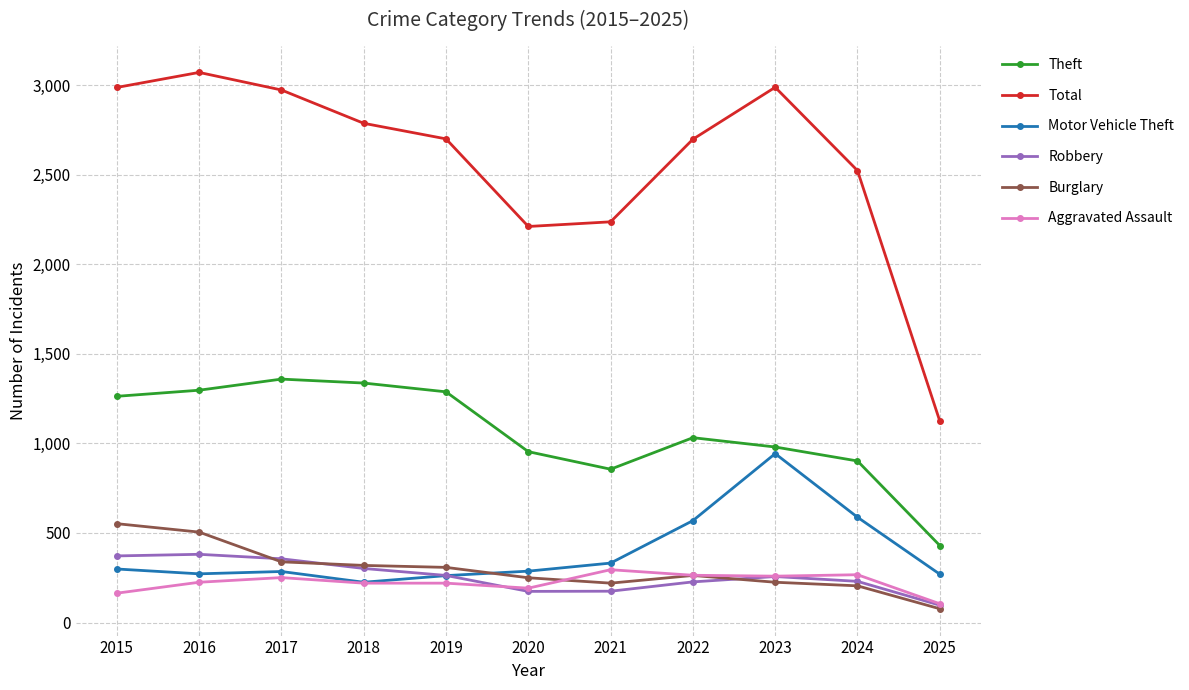

What is the minimum value for Theft?

430